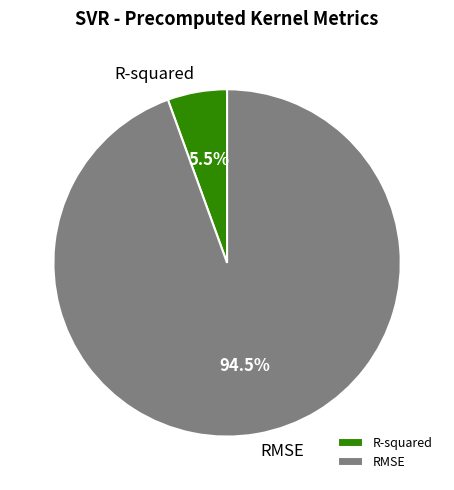

Which slice is the largest?

RMSE